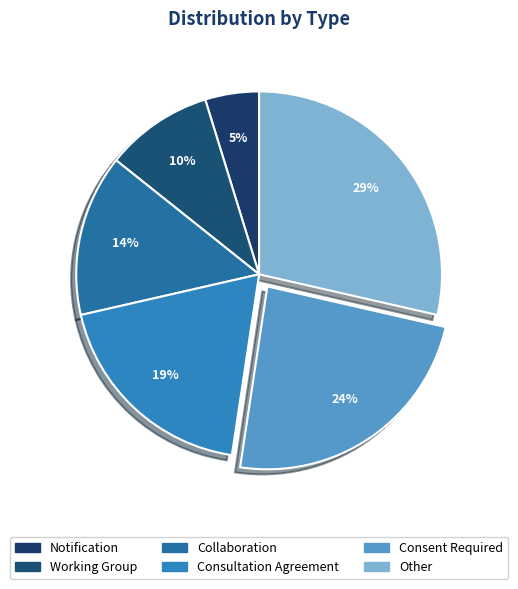

How many segments does this pie chart have?

6